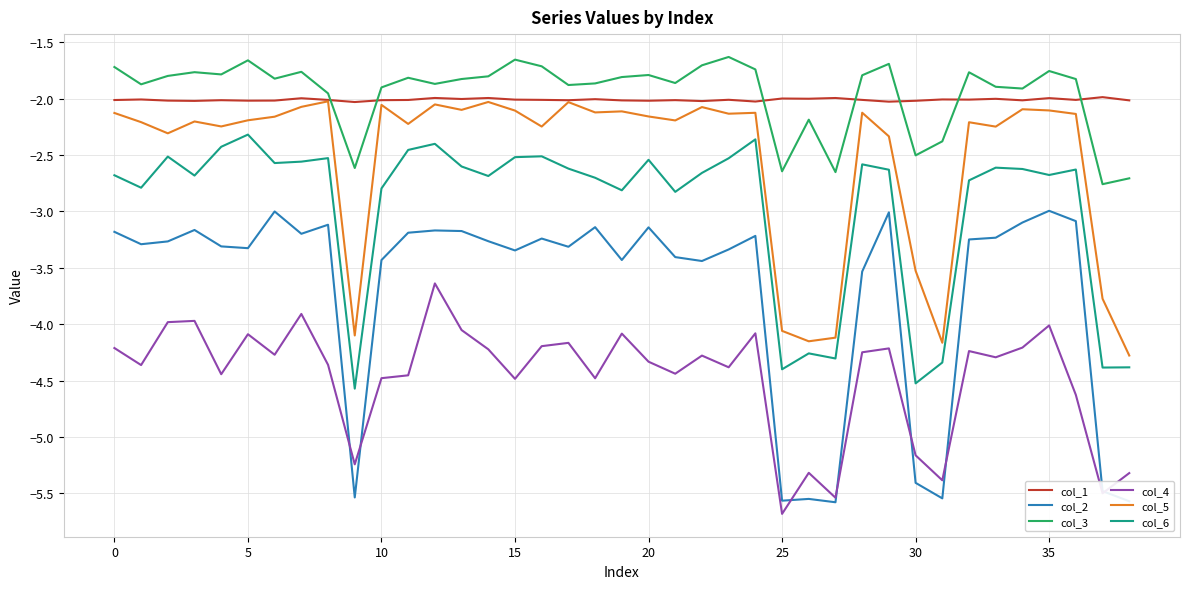

True or false: col_6 and col_3 intersect in this chart.

False